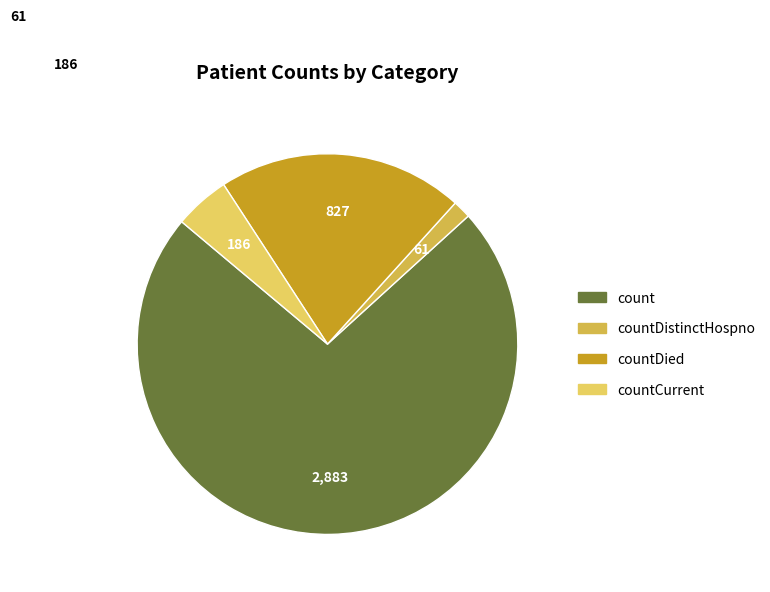

Which slice represents more than half of the pie?

count